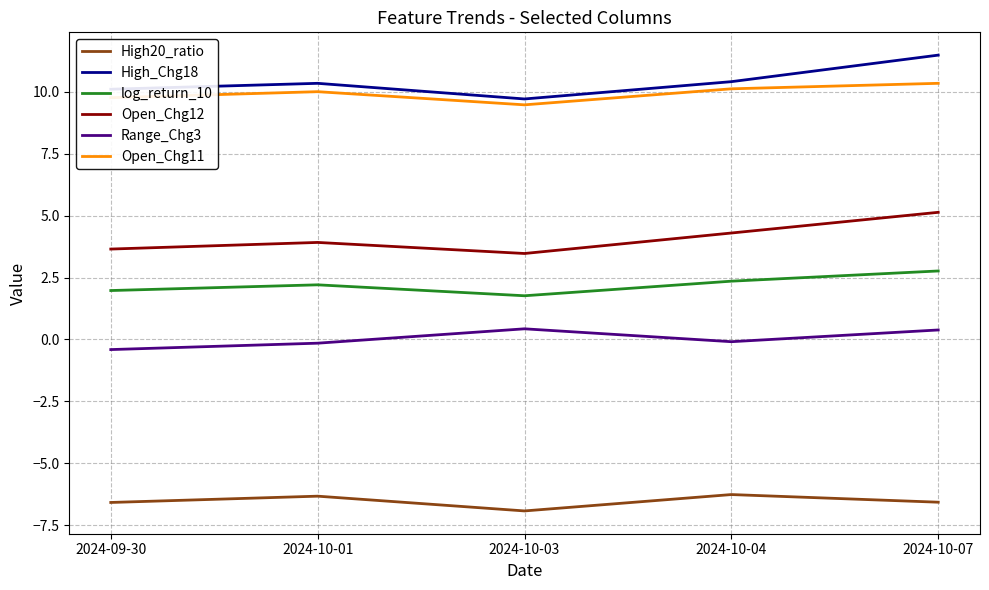

In High20_ratio, how many points are higher than both neighbors (excluding endpoints)?

2